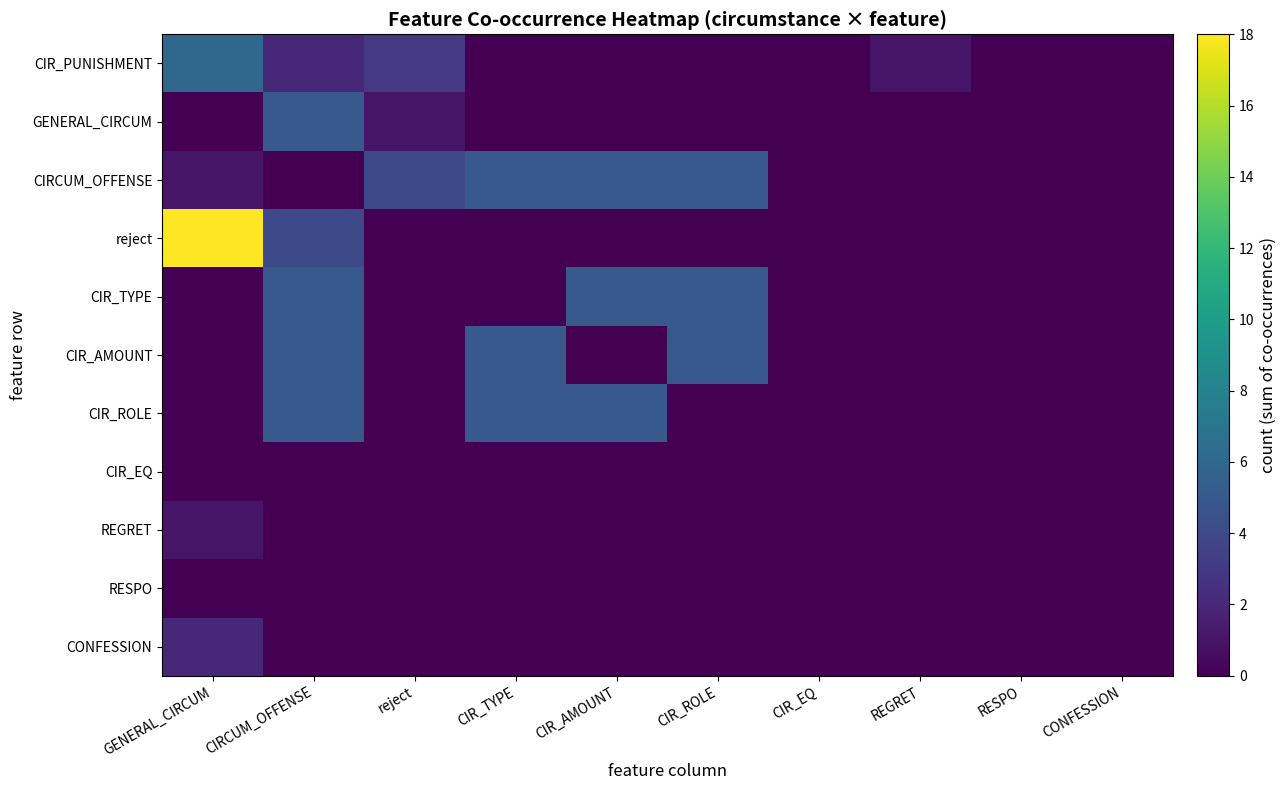

What is the spread (max minus min) of values at reject?

4